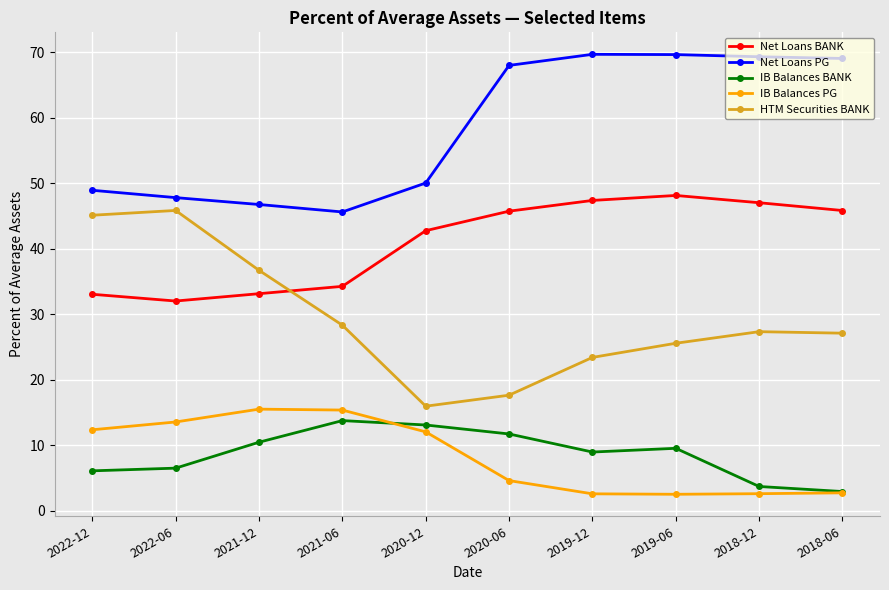

What is the difference between the highest and lowest values at 2021-12?

36.3